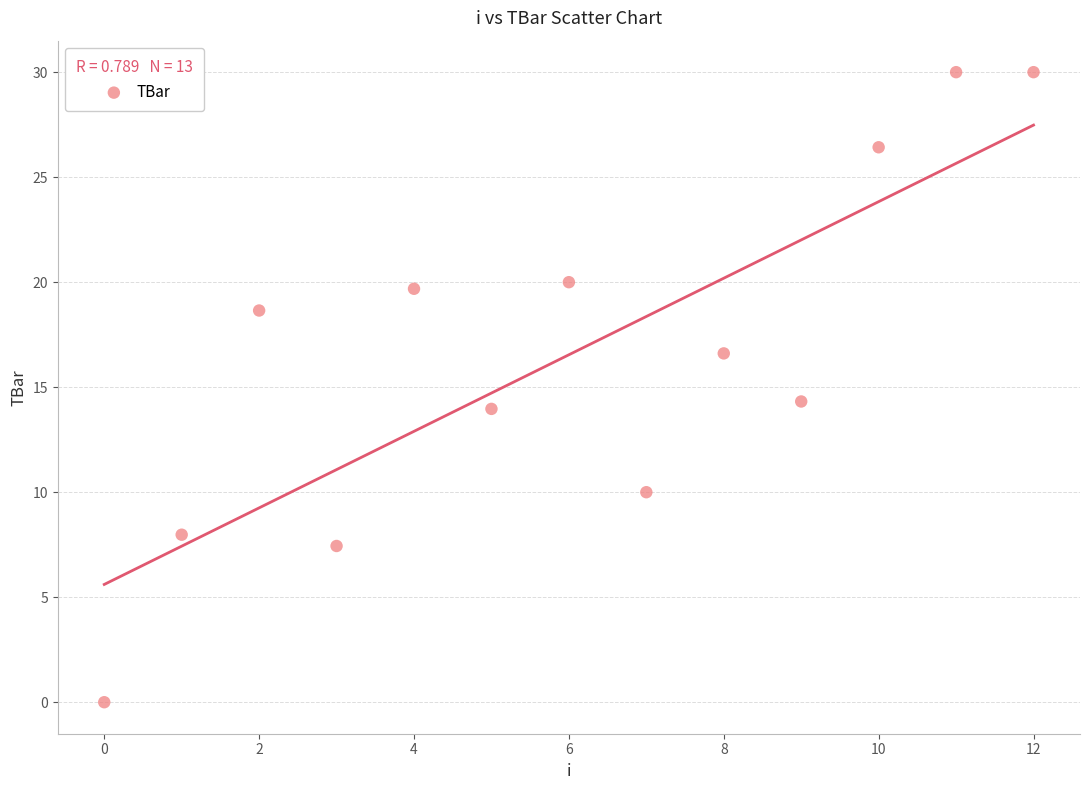

What Y value in the scatter plot is closest to 15?

14.3